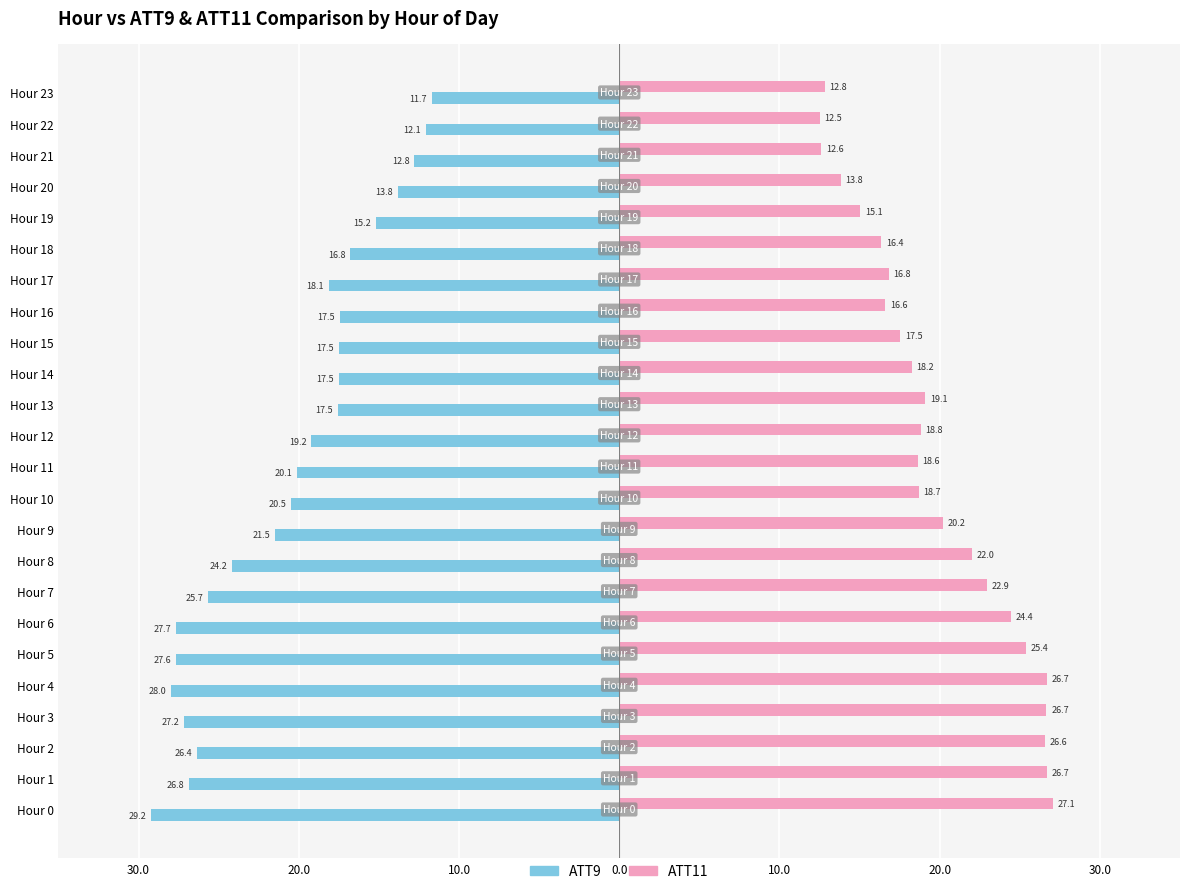

Reading right to left, what are all the values shown in this chart?

ATT9: -11.7	-12.1	-12.8	-13.8	-15.2	-16.8	-18.1	-17.5	-17.5	-17.5	-17.5	-19.2	-20.1	-20.5	-21.5	-24.2	-25.7	-27.7	-27.6	-28.0	-27.2	-26.4	-26.8	-29.2
ATT11: 12.8	12.5	12.6	13.8	15.1	16.4	16.8	16.6	17.5	18.2	19.1	18.8	18.6	18.7	20.2	22.0	22.9	24.4	25.4	26.7	26.7	26.6	26.7	27.1